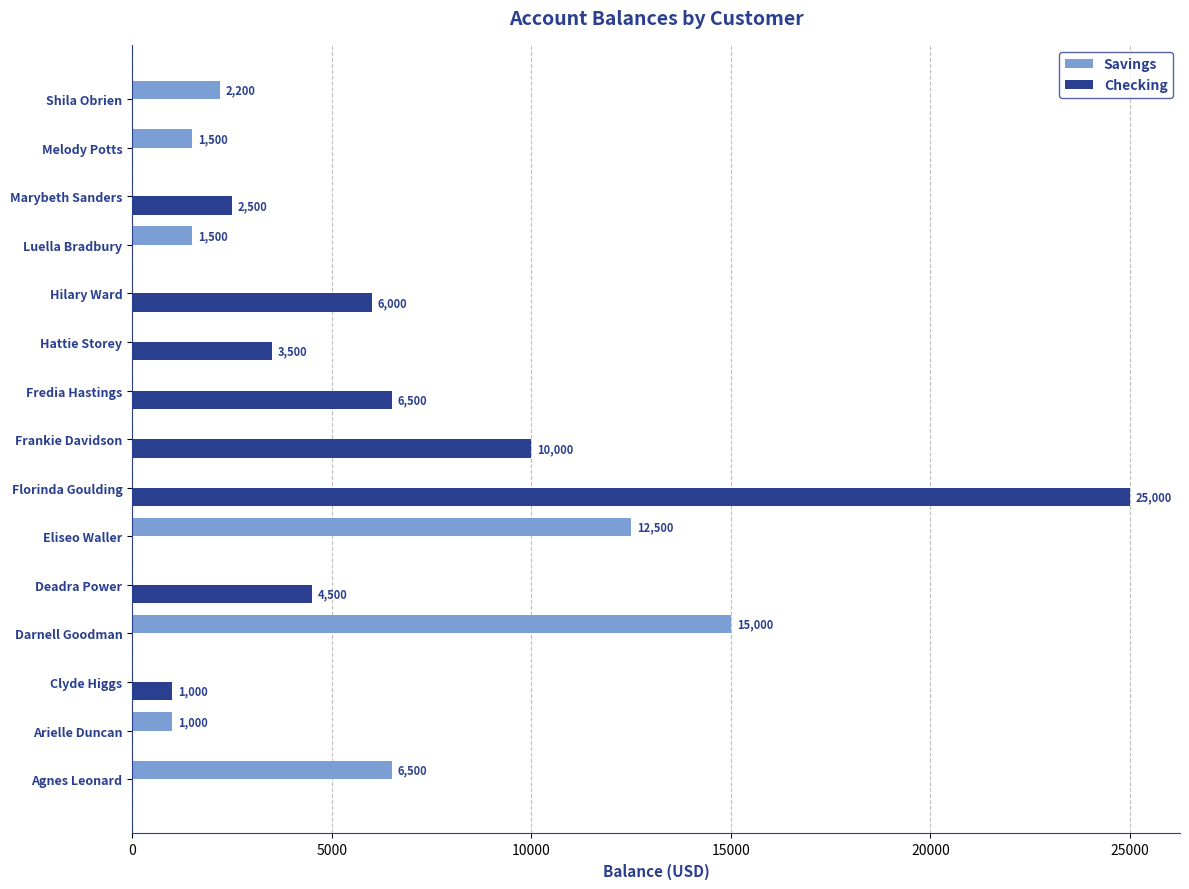

Between Arielle Duncan and Melody Potts, which series saw the biggest shift?

Savings